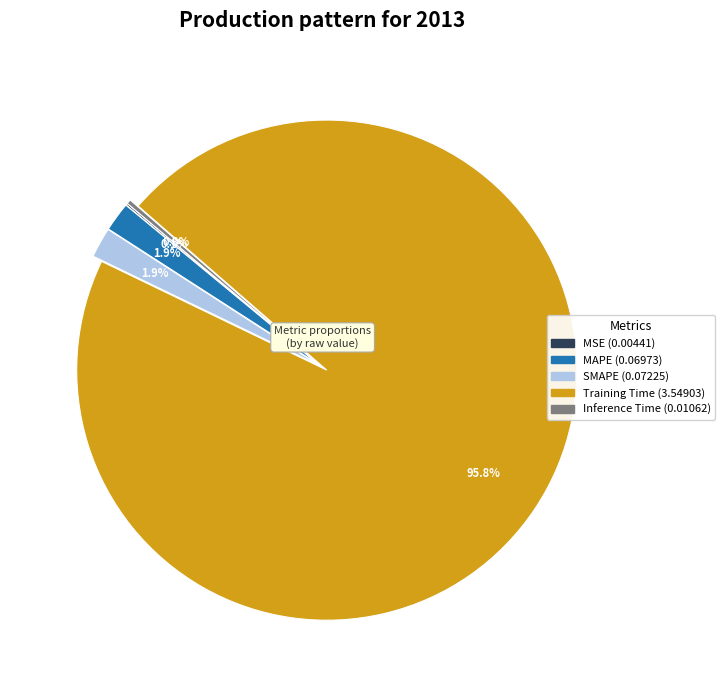

Which has a higher value, Inference Time or MAPE?

MAPE